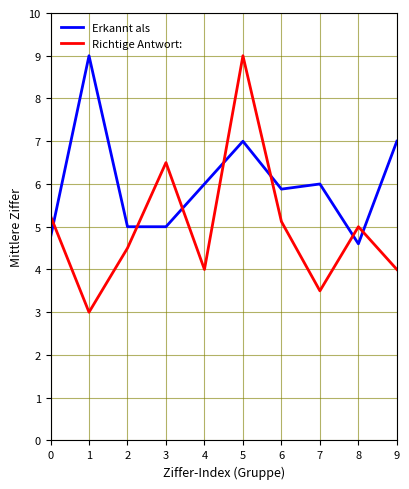

At which category is the sum across all series the highest?

5